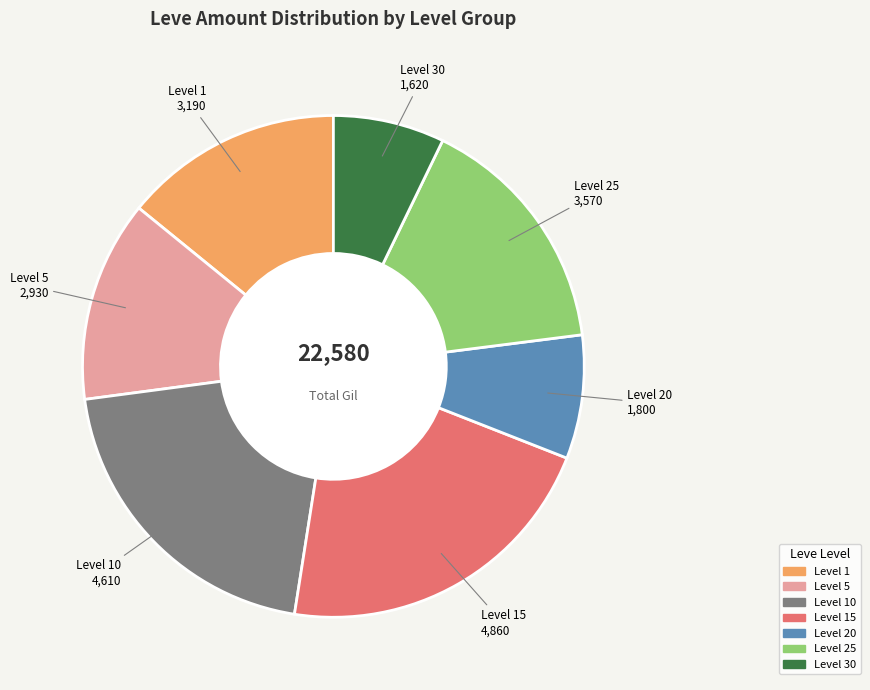

Rank the categories by value from lowest to highest.

Level 30, Level 20, Level 5, Level 1, Level 25, Level 10, Level 15